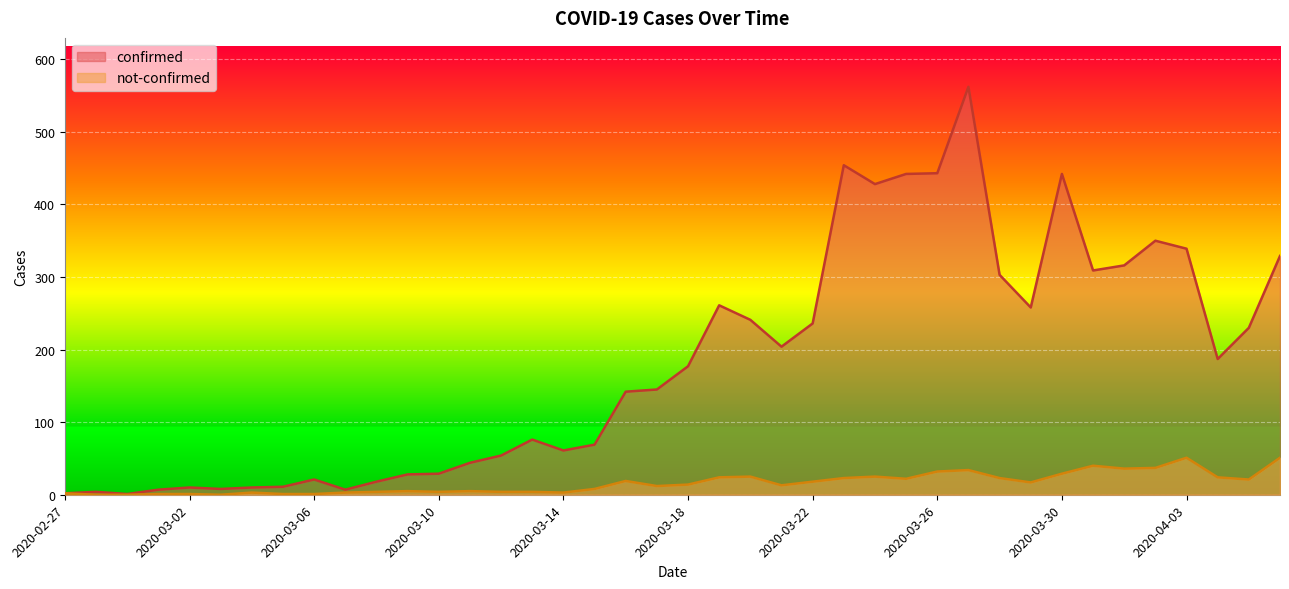

True or false: not-confirmed and confirmed intersect in this chart.

False